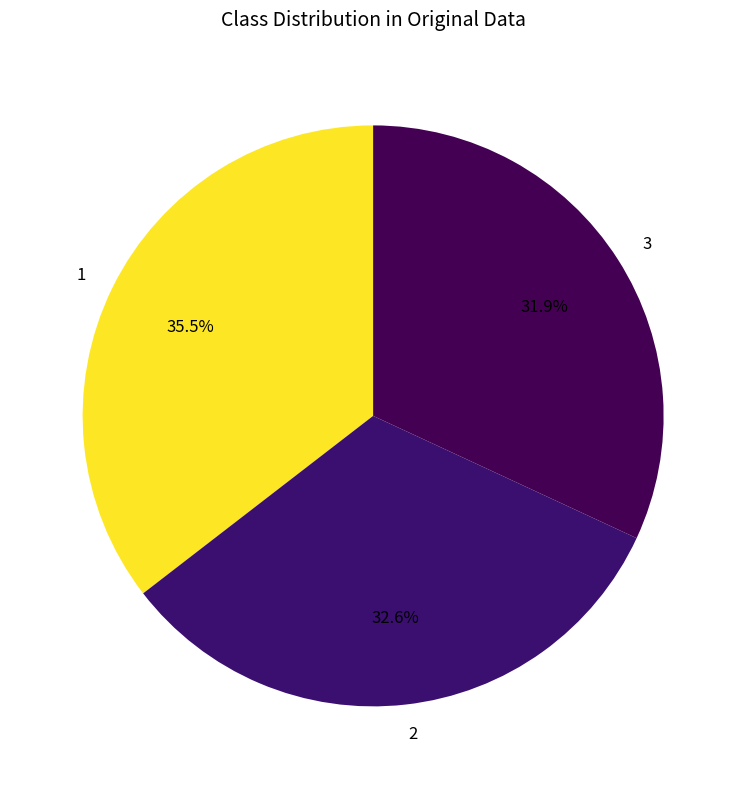

The 3 slice represents 32% of the pie. True or false?

True